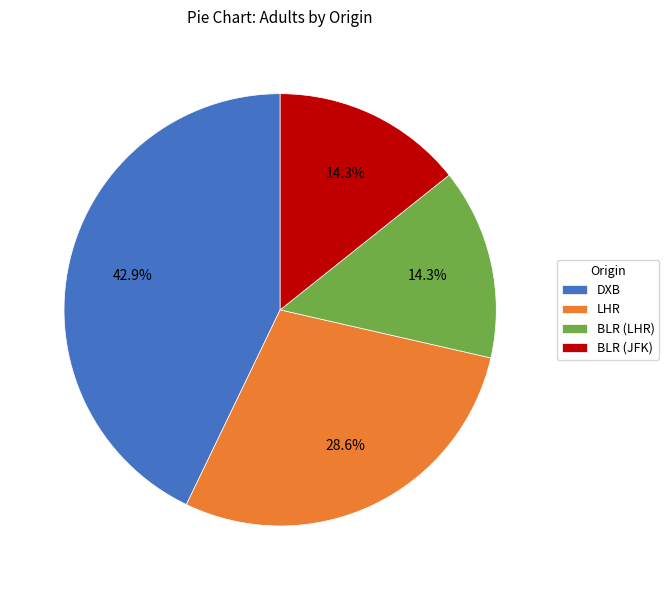

Which category has the biggest portion of the pie?

DXB